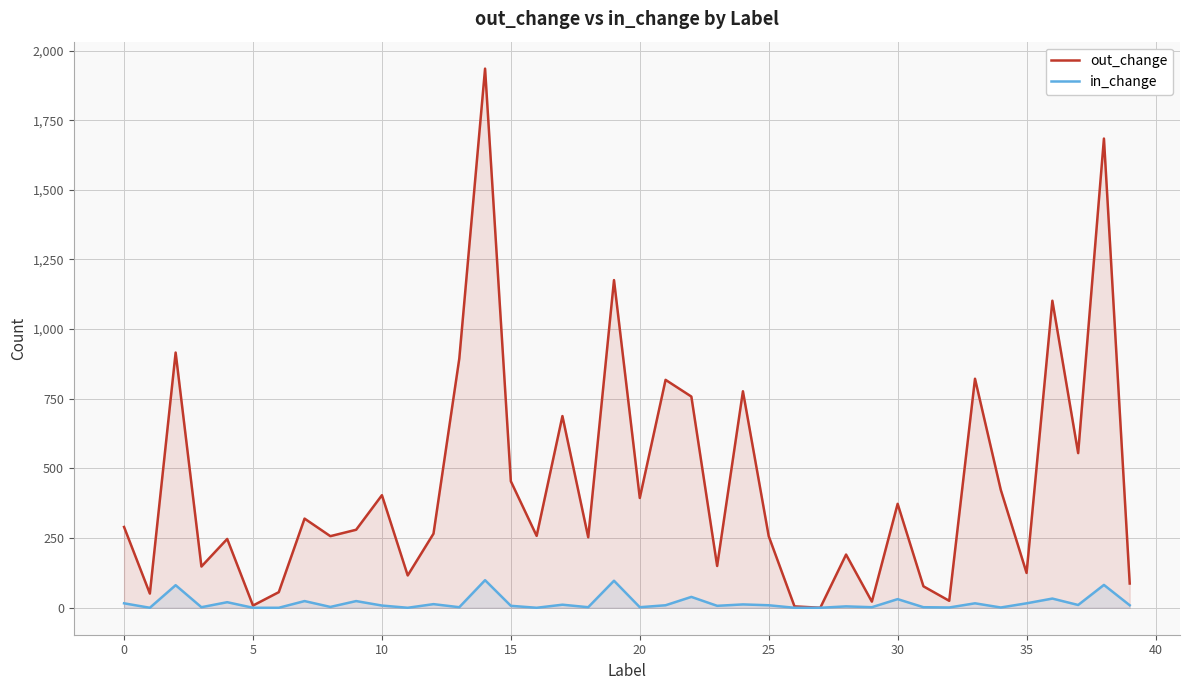

What is the total value across all series at 25?

266